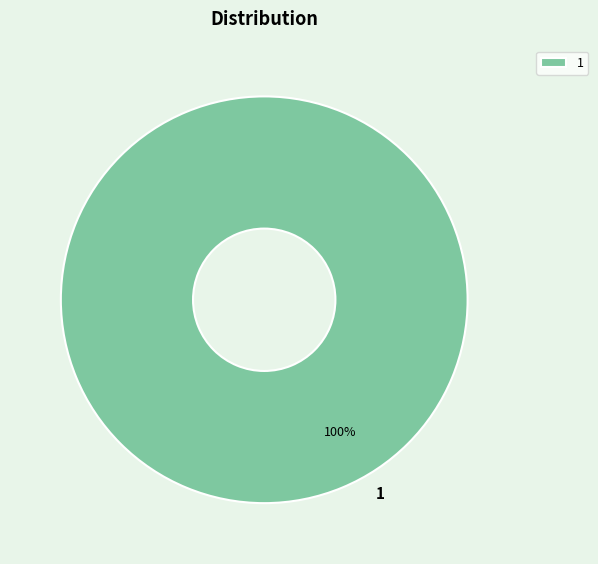

True or false: 1 accounts for 100% of the total.

True